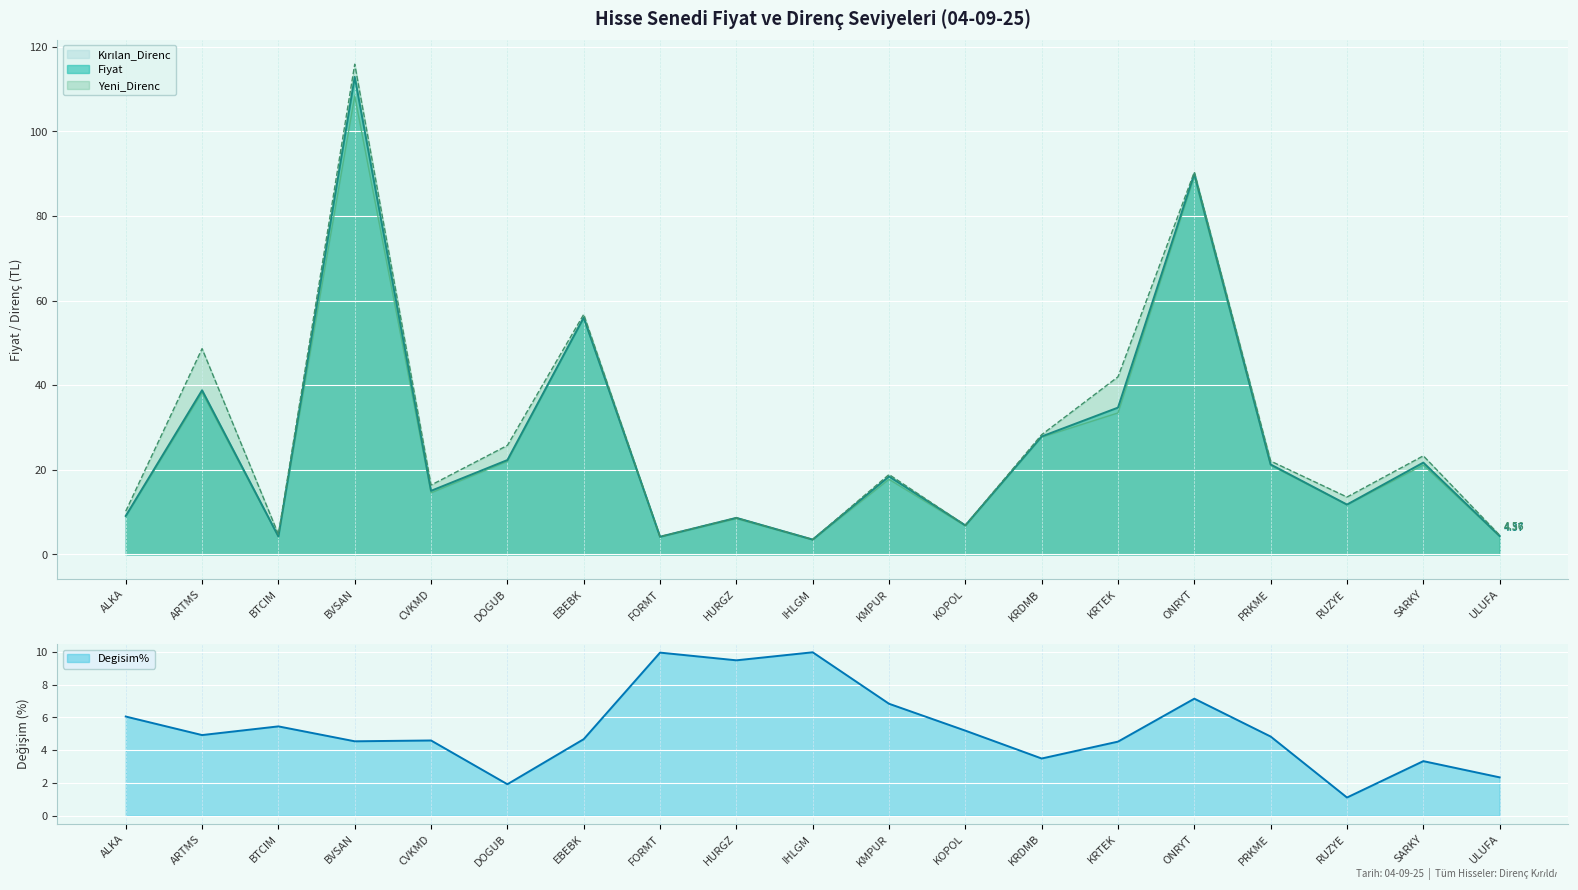

Between HURGZ and BTCIM, which is larger?

HURGZ